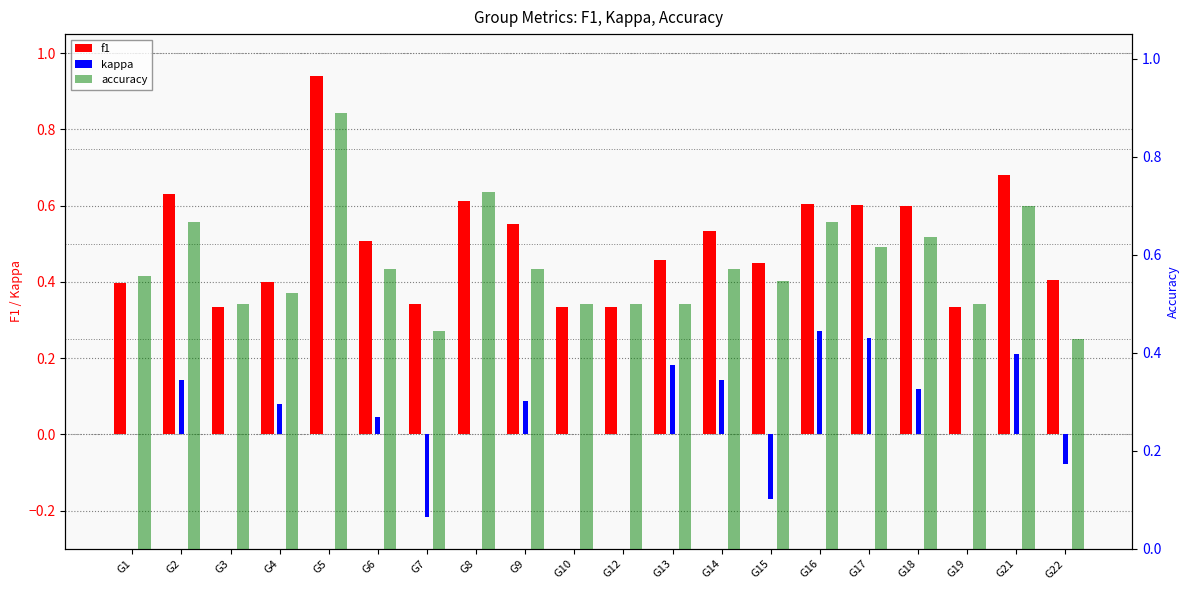

Which category has the highest value across all series?

G5